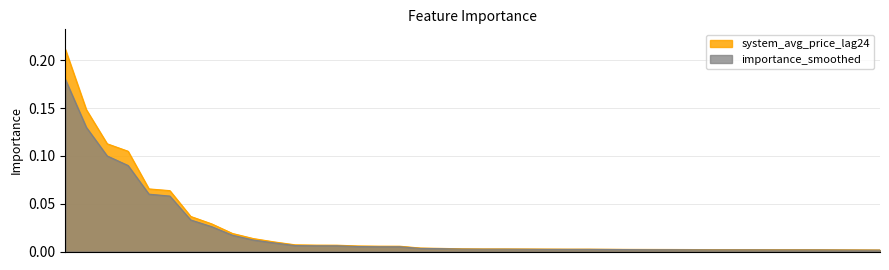

Is the value of system_avg_price_lag24 at price_lag_168h greater than the value of importance_smoothed at OS_OPERATING_RESERVE_RTO_change_pct_24h?

No